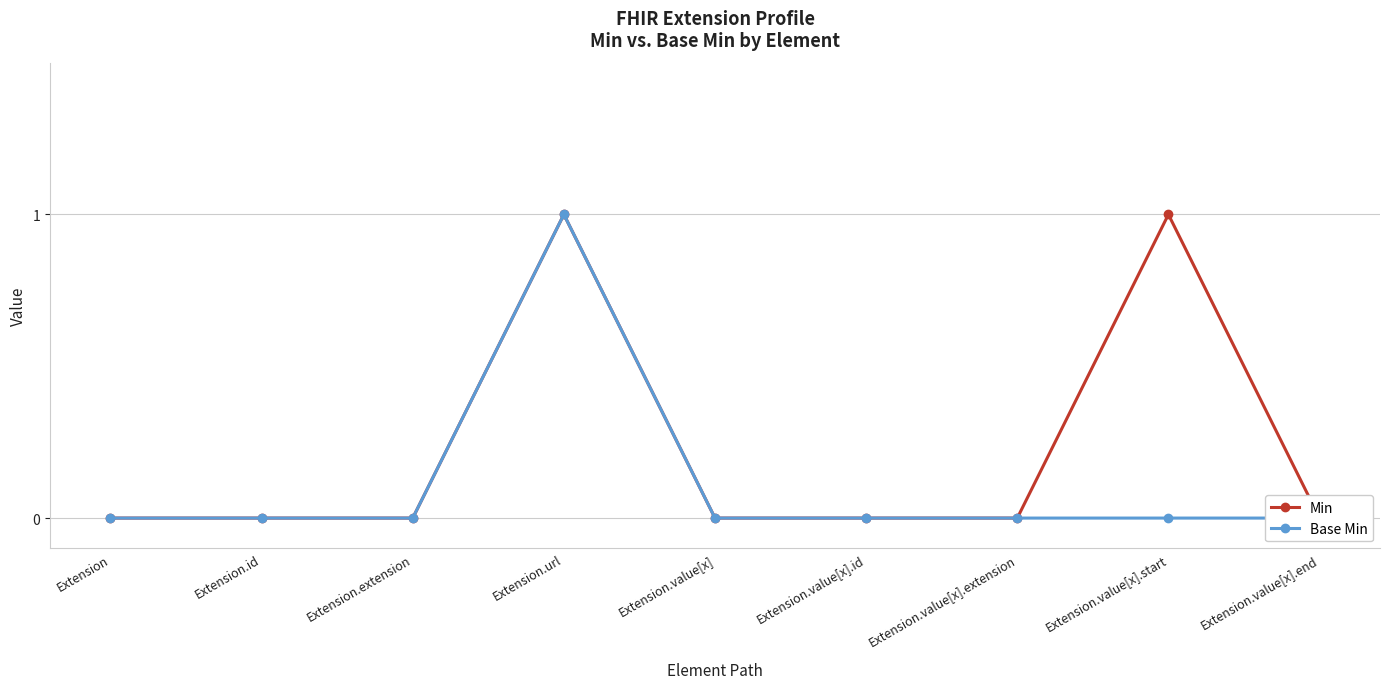

Which series changed the most between Extension.id and Extension.value[x].start?

Min